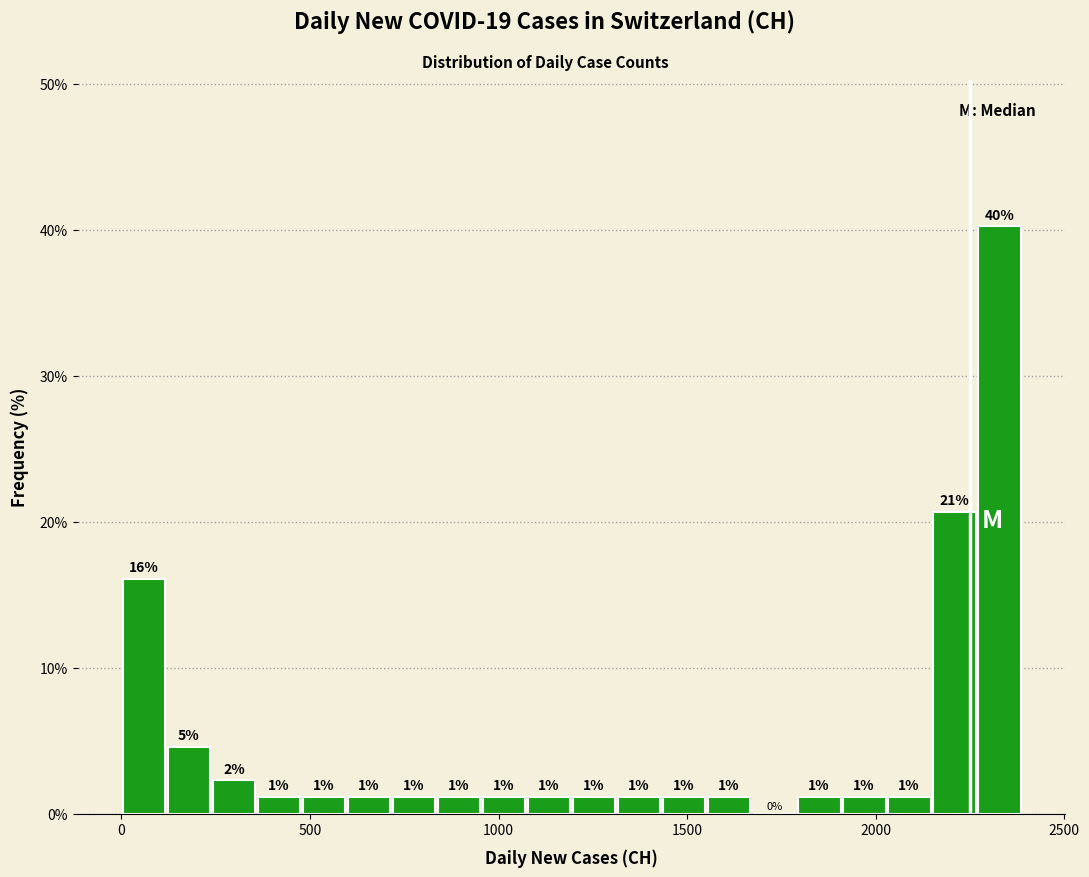

Read against the x-axis, roughly where is the centre of the tallest bar?

2350